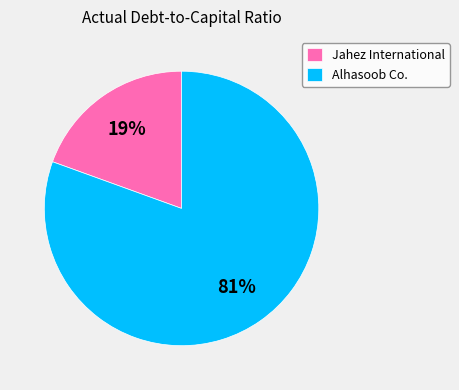

Which slice is the largest?

Alhasoob Co.